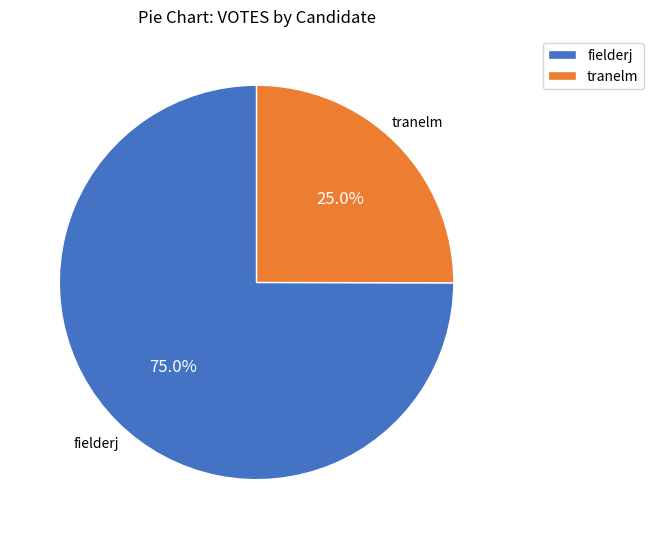

Does any single category account for the majority?

Yes